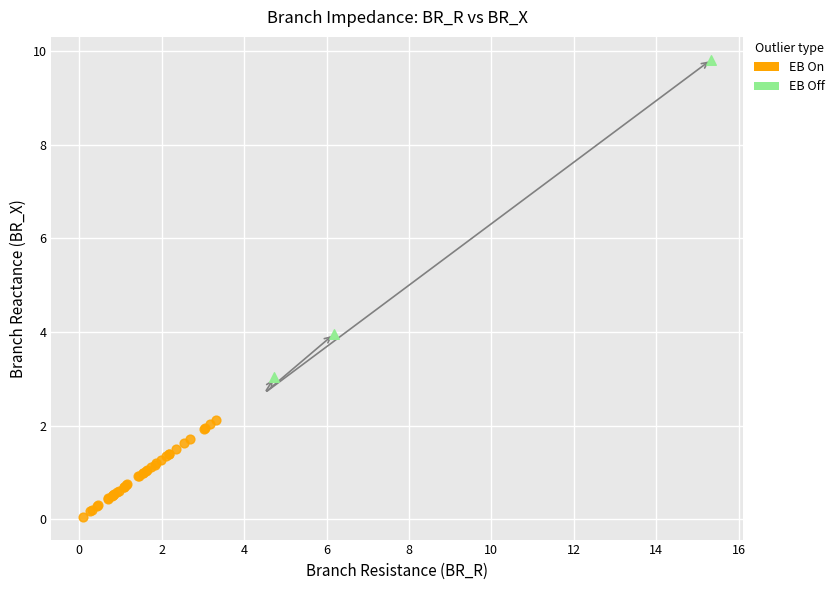

Which series contains the lowest Y value?

EB On